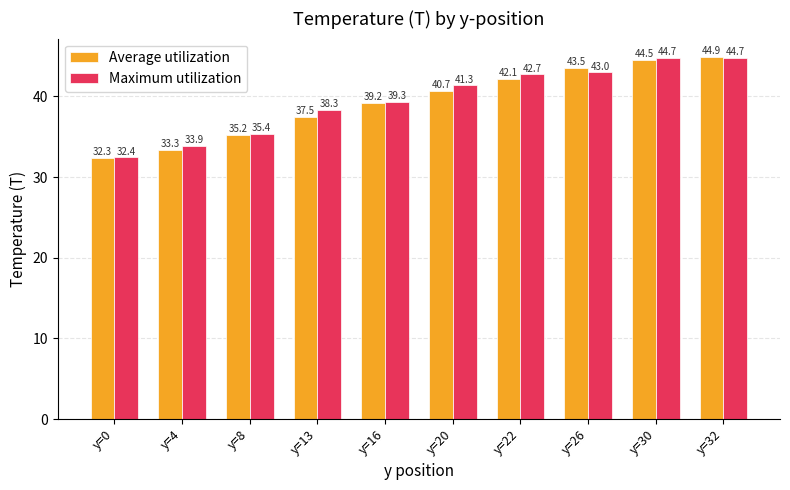

Where does the Maximum utilization series first go above 41?

y=20